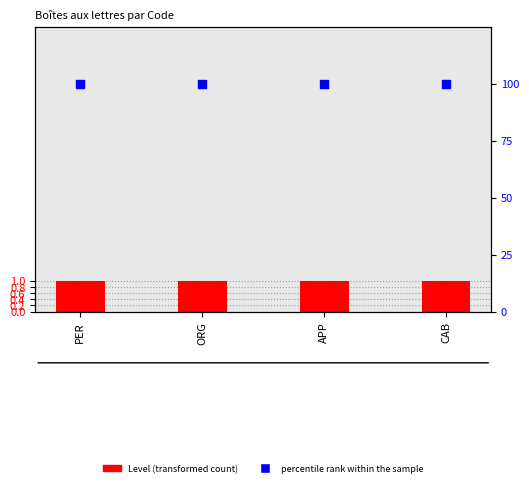

What is the total value across all series at APP?

101